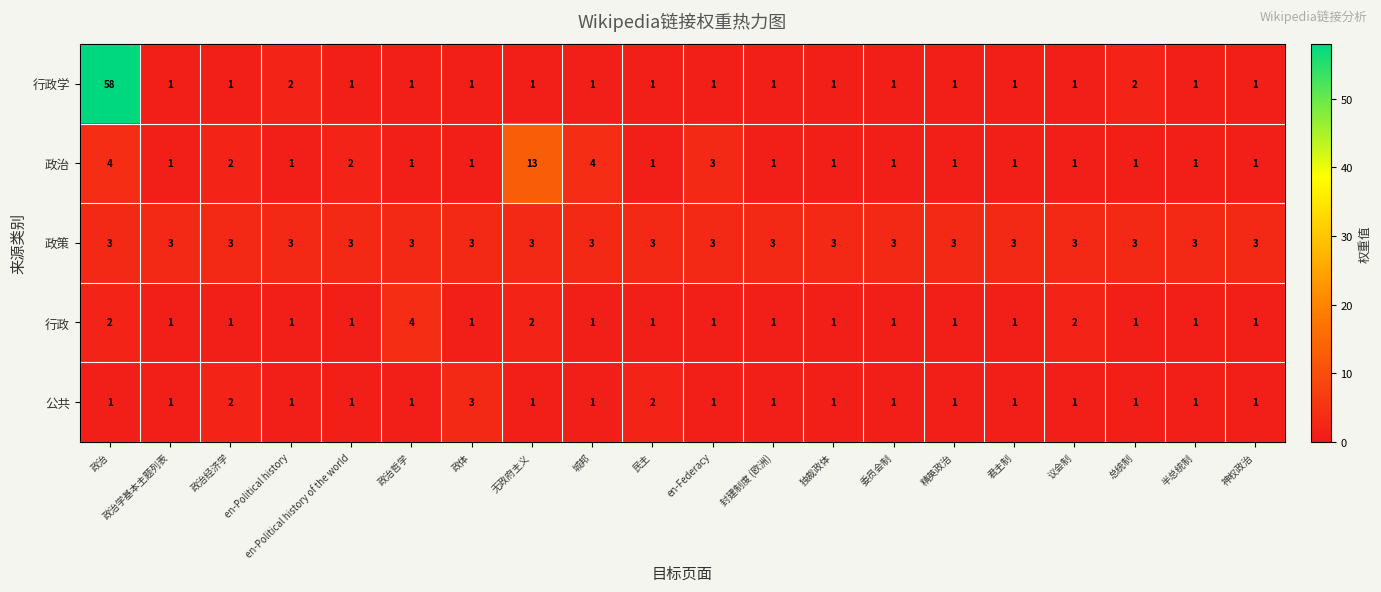

Count the number of categories in the chart.

20